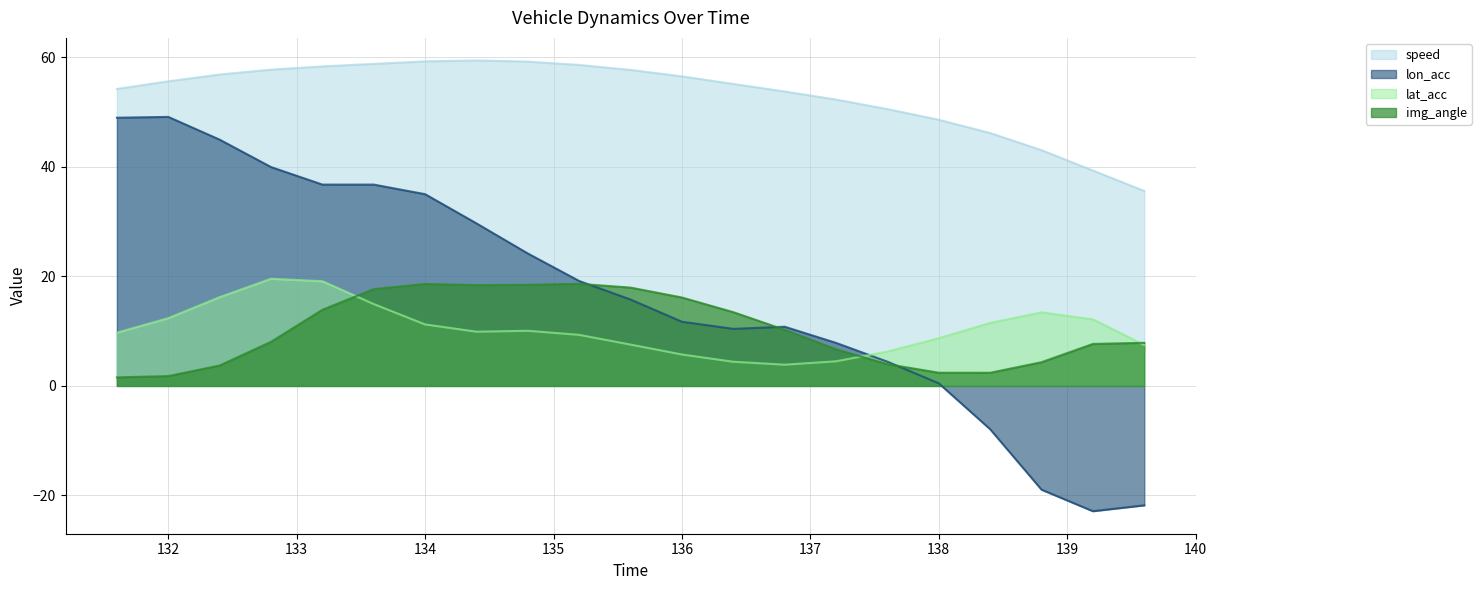

How many values in the lon_acc series are below 15?

10